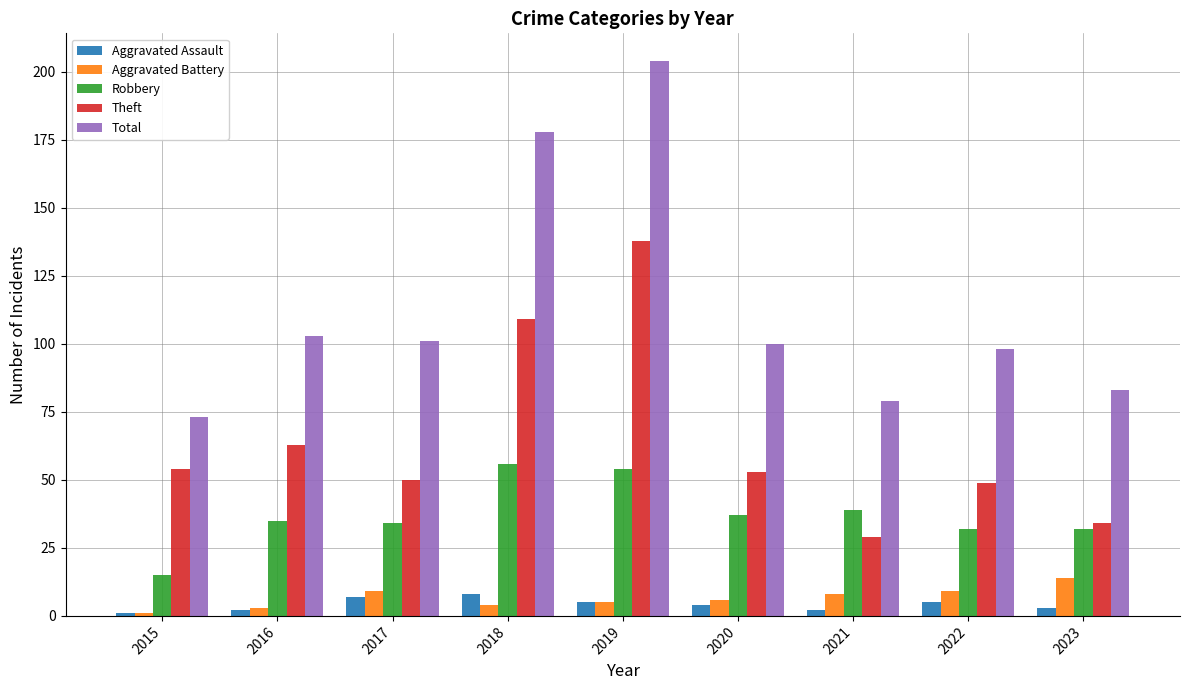

What is the spread (max minus min) of values at 2020?

96